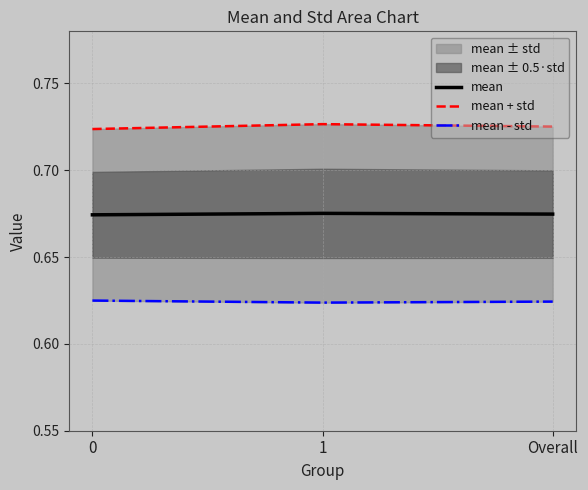

What is the sum of the mean values at Overall and 1?

1.3